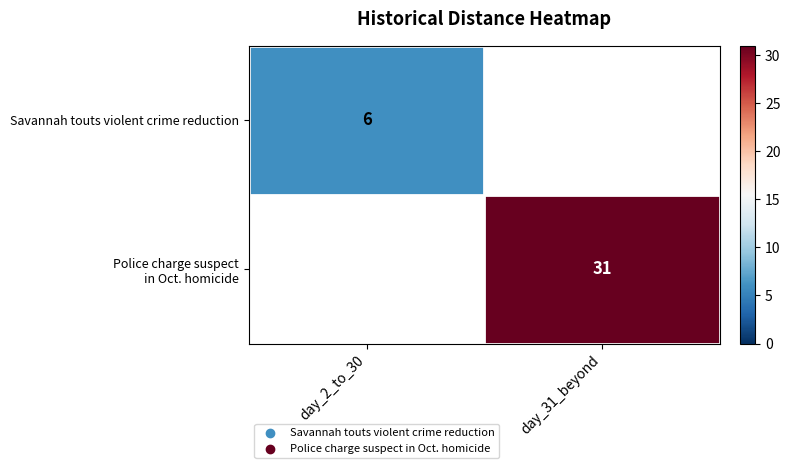

Is it true that Savannah touts violent crime reduction equals 6 at day_2_to_30?

True